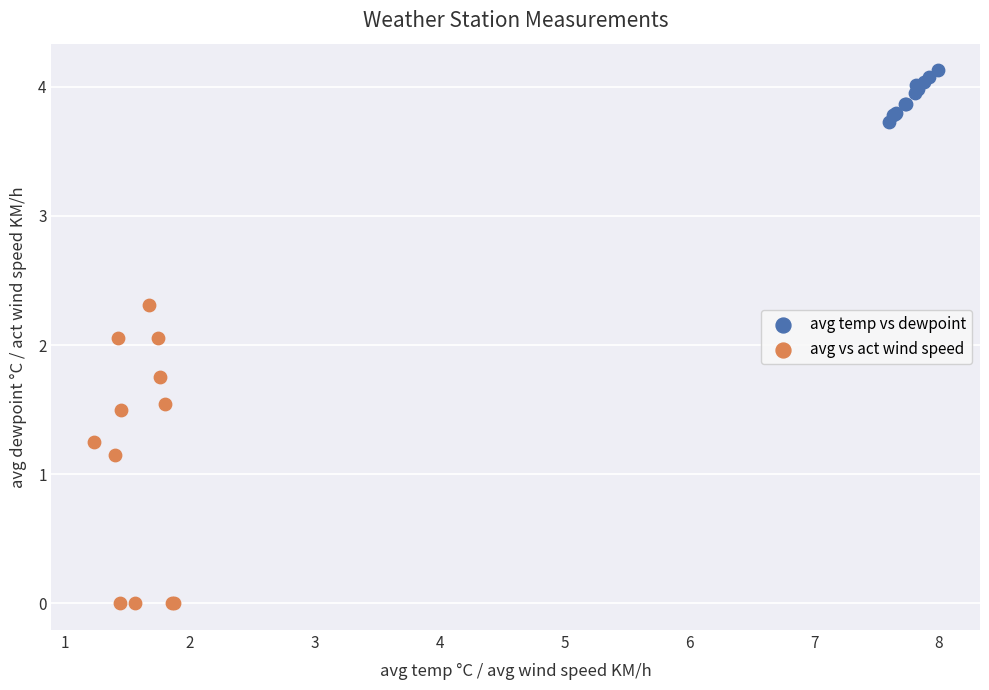

Which series has the largest Y range (max minus min)?

avg vs act wind speed